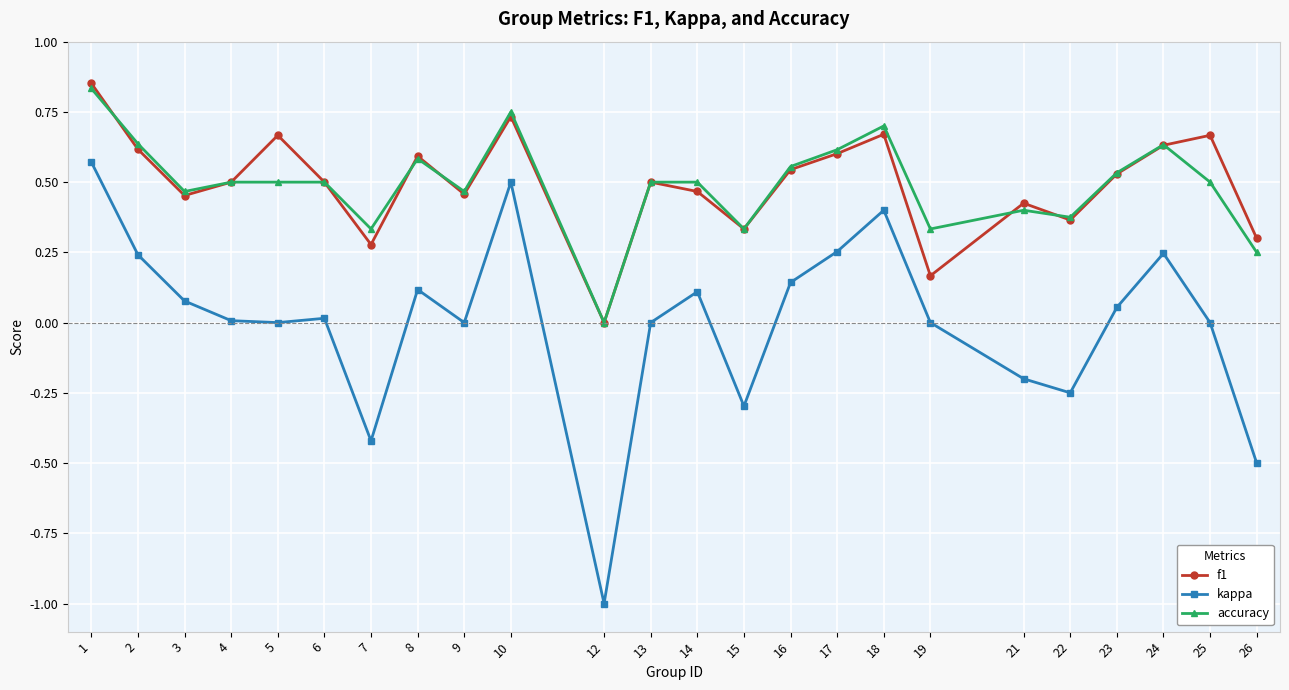

Is the value of accuracy at 3 greater than the value of f1 at 1?

No